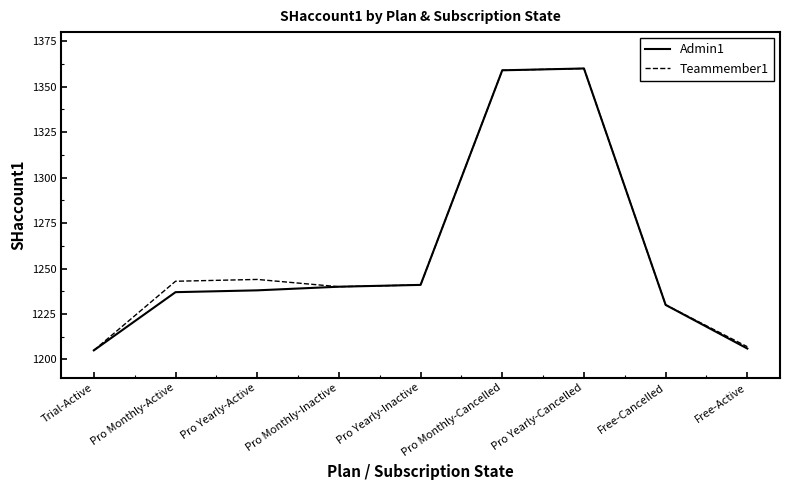

True or false: Teammember1 has more than 2 interior local peaks.

False